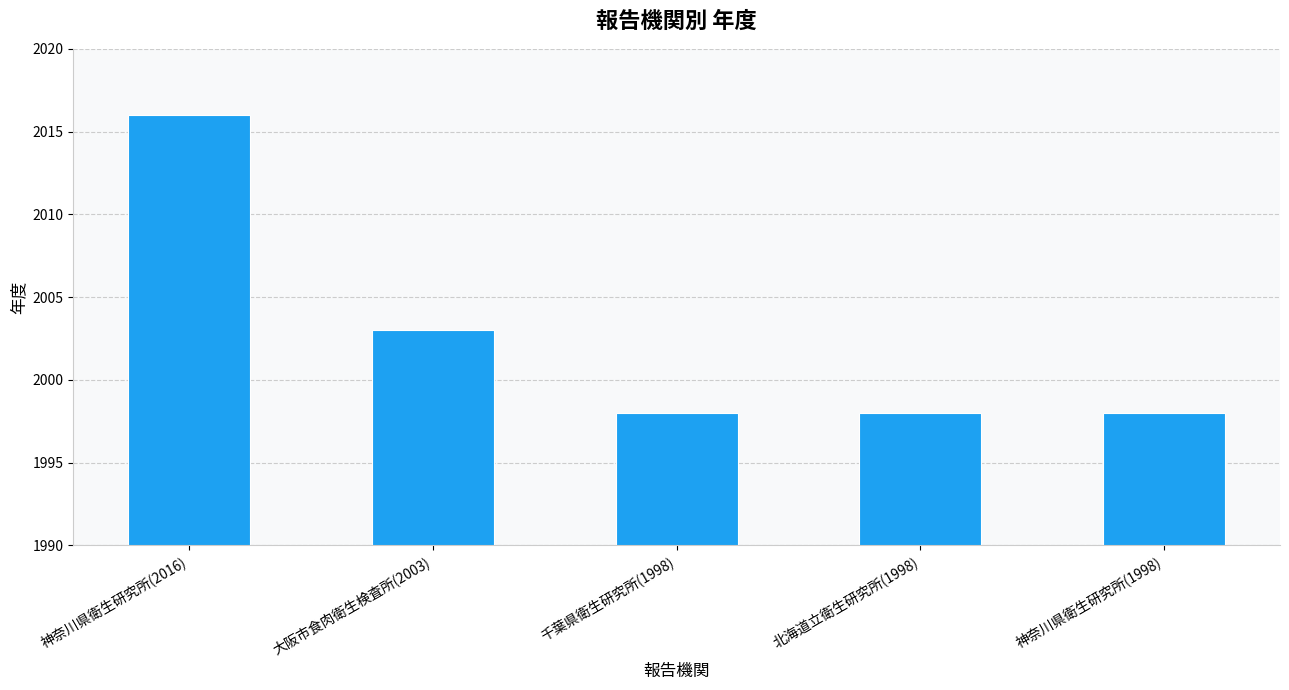

What is the change in value from 神奈川県衛生研究所(2016) to 千葉県衛生研究所(1998)?

-18